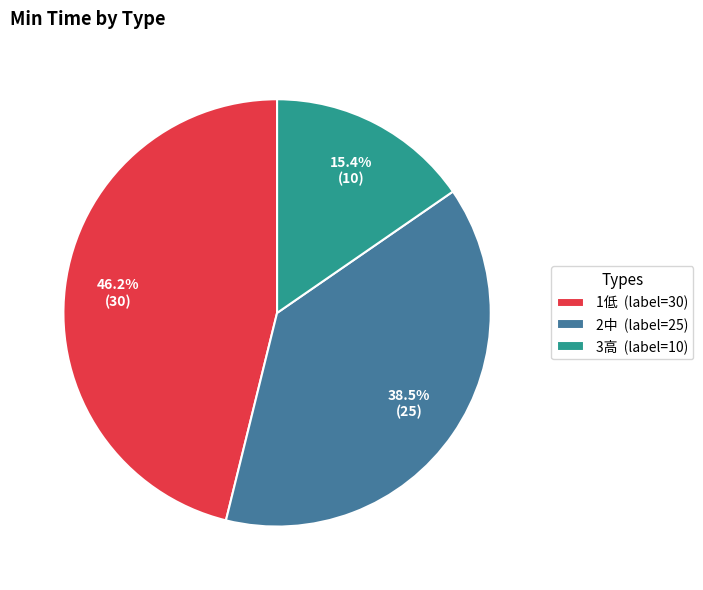

To the nearest percent, what is the average slice percentage?

33%